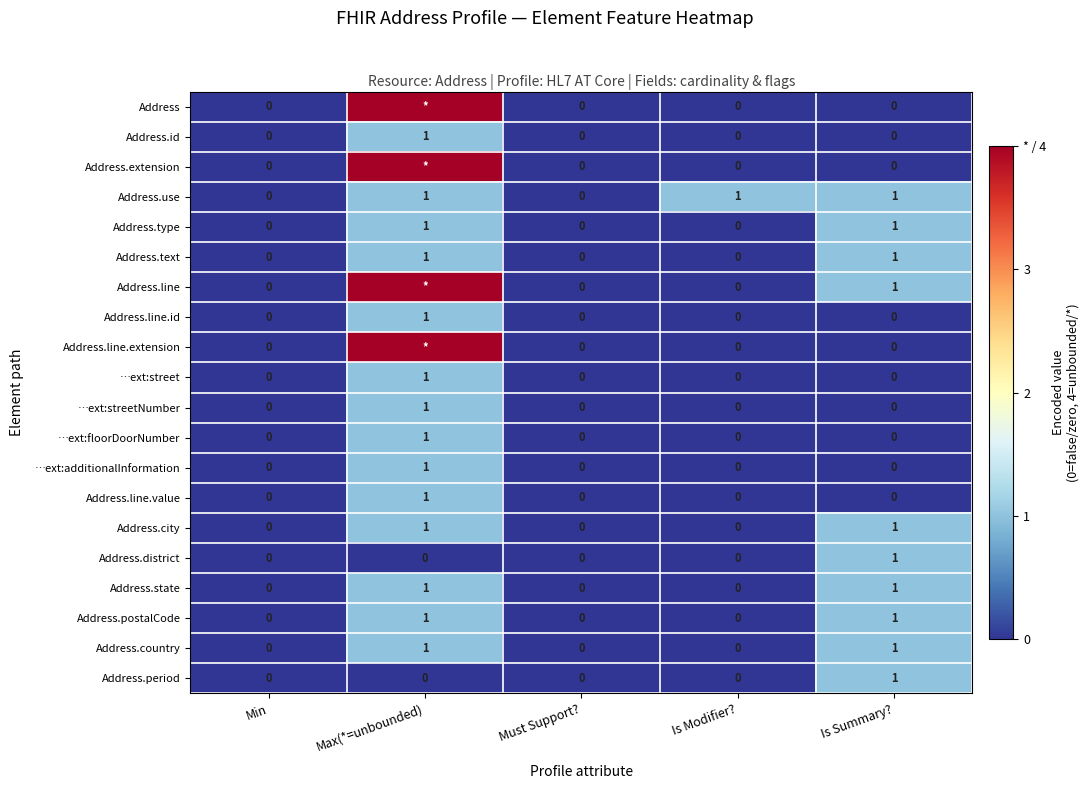

Between Max(*=unbounded) and Must Support?, which is larger?

Max(*=unbounded)